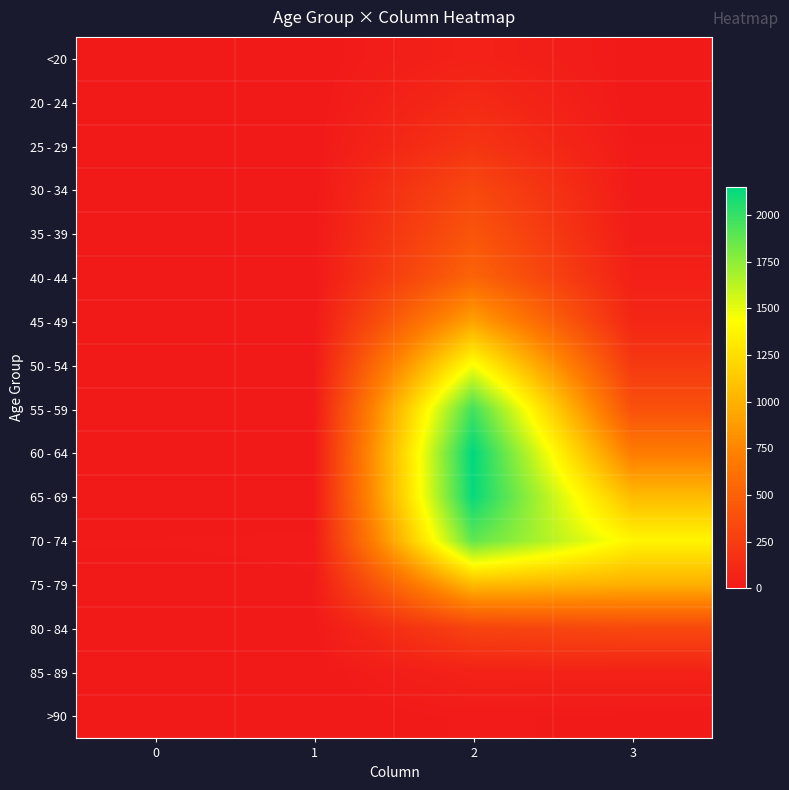

Between 1 and 2, which series saw the biggest shift?

60 - 64